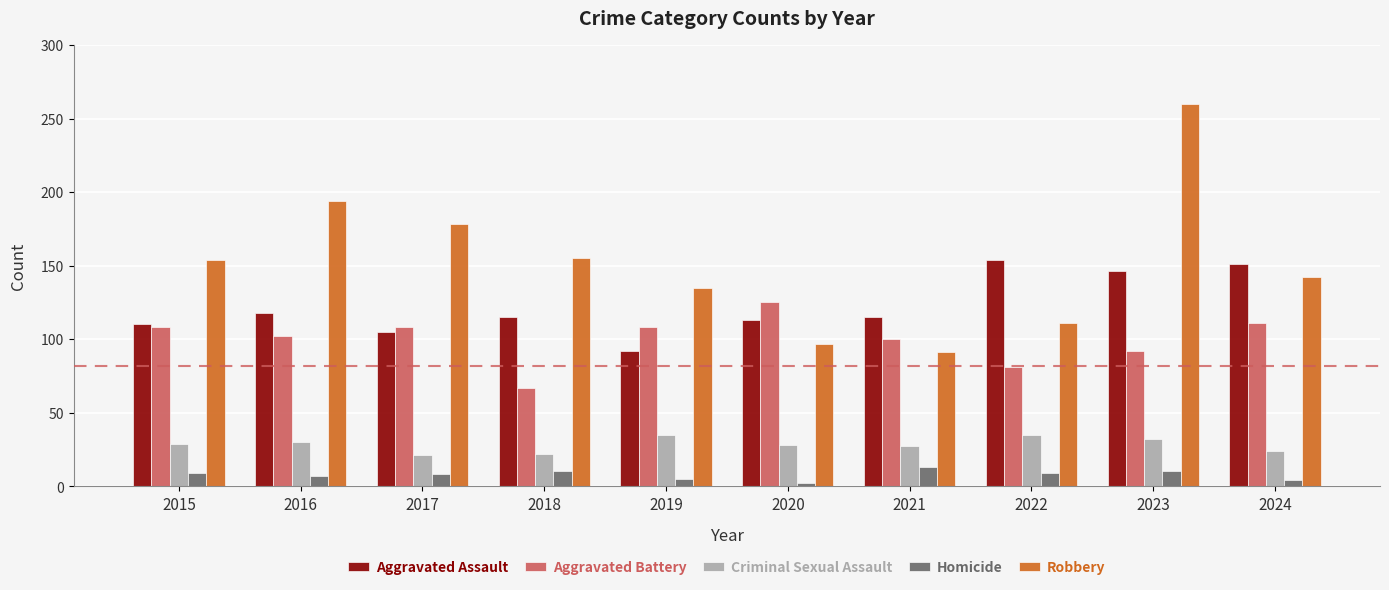

List the series in order of their peak value, highest first.

Robbery, Aggravated Assault, Aggravated Battery, Criminal Sexual Assault, Homicide